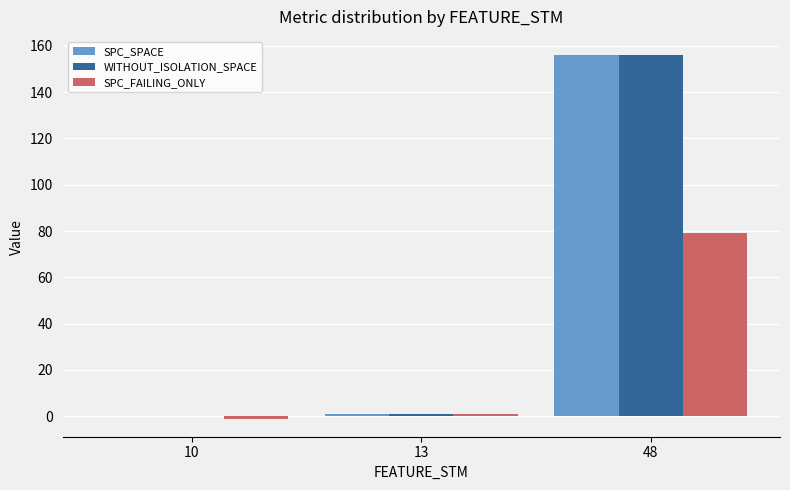

How many groups of bars are there?

3